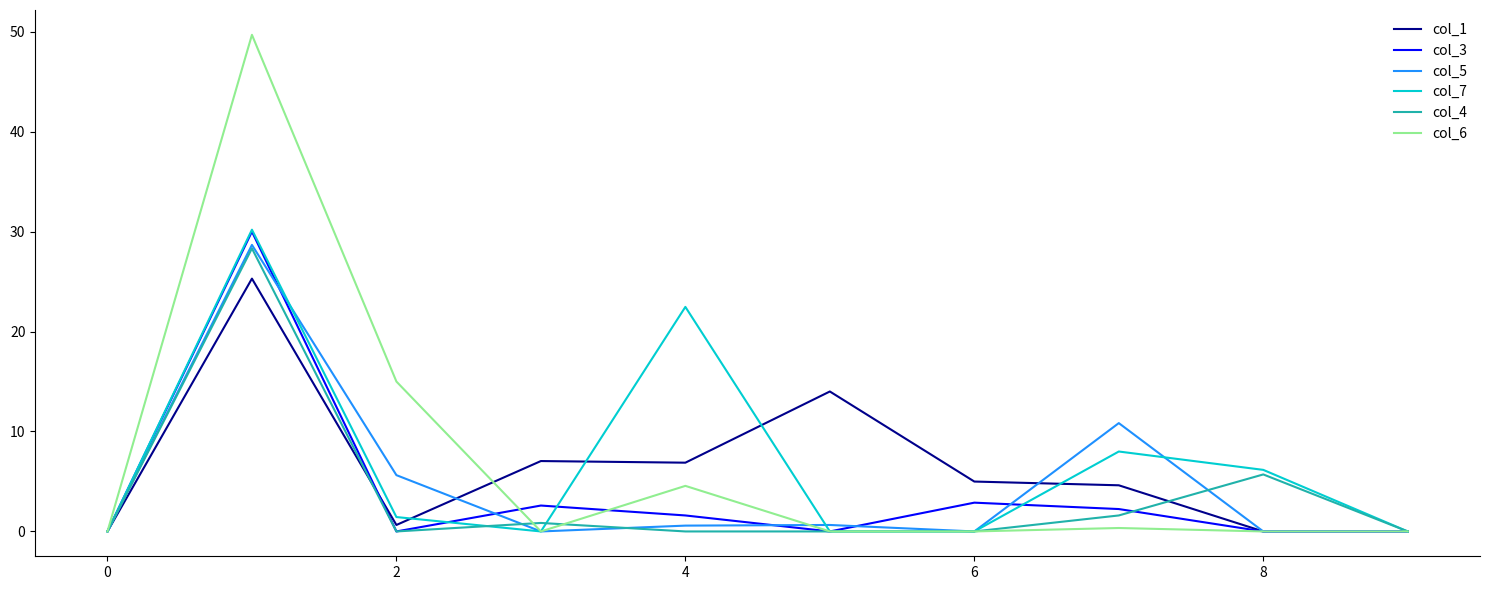

Which series has the widest spread of values?

col_6